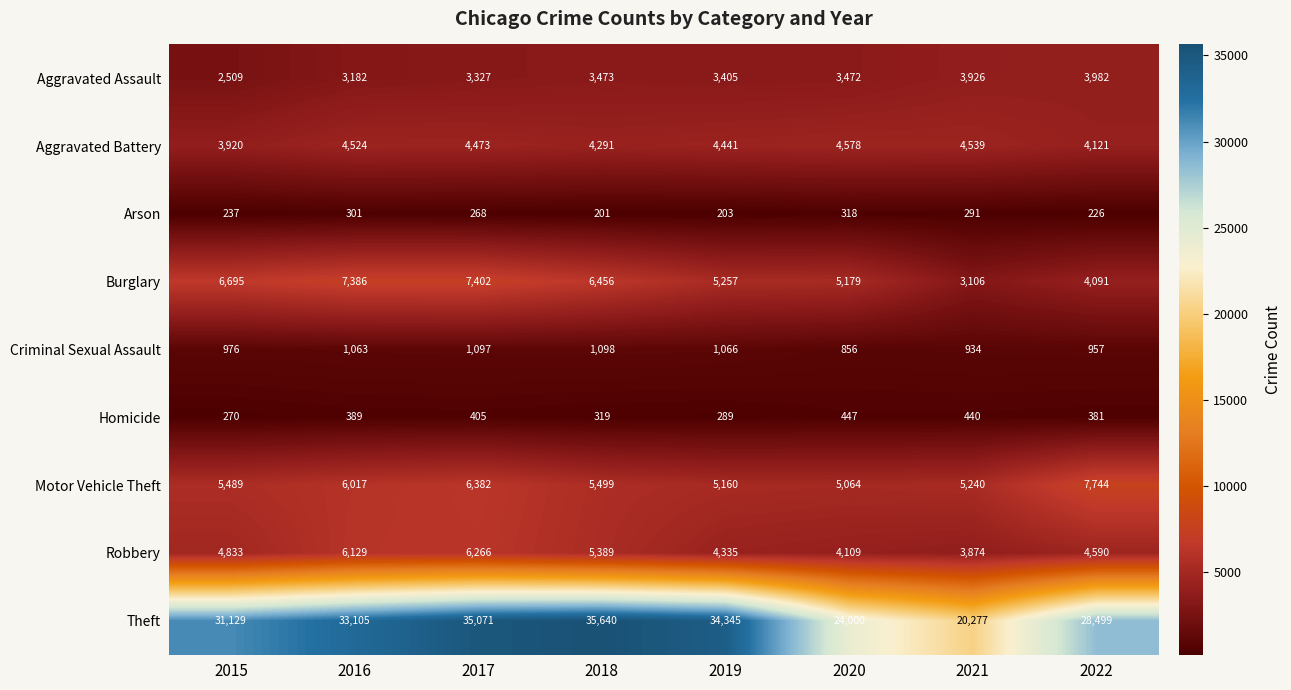

Rank the series by their maximum value, from lowest to highest.

Arson, Homicide, Criminal Sexual Assault, Aggravated Assault, Aggravated Battery, Robbery, Burglary, Motor Vehicle Theft, Theft